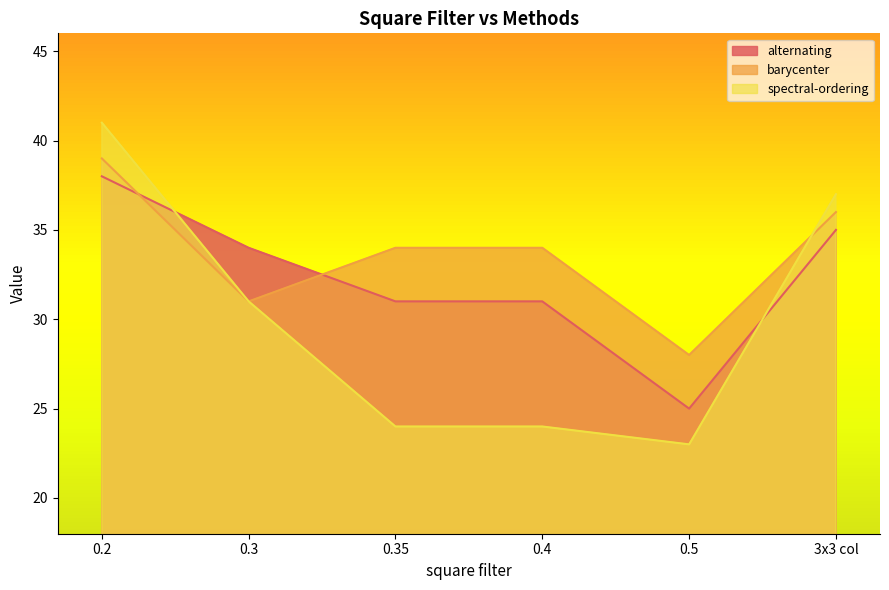

How many interior local valleys does the spectral-ordering series have?

1